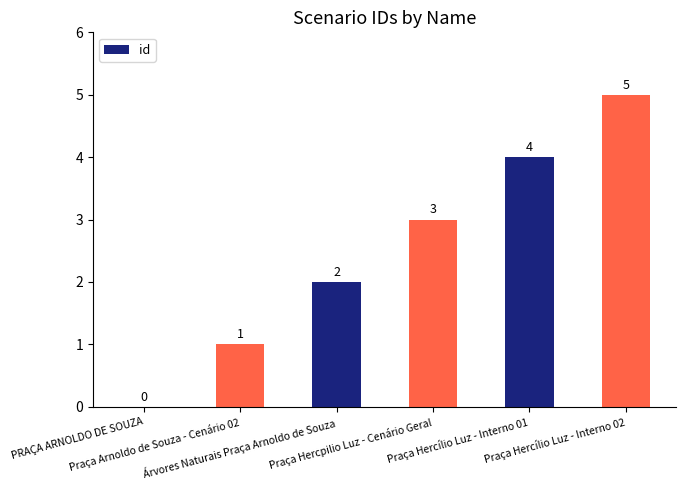

How many values are above zero?

5